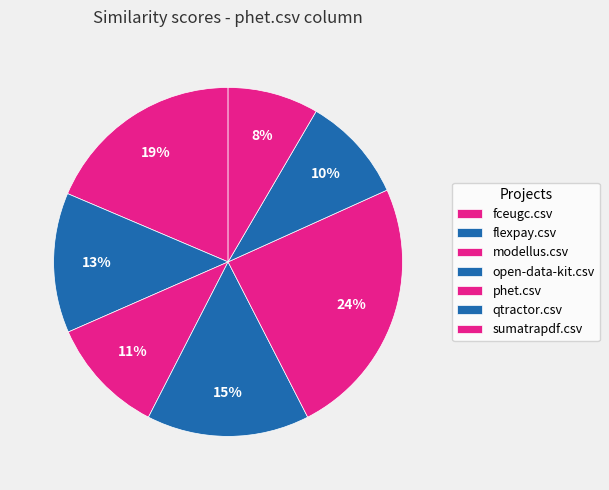

Count the number of slices in the pie.

7